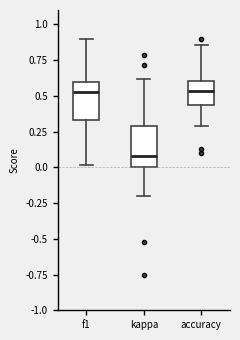

Reading left to right, read every box against the y-axis: the position of its median line, the range the box covers, and the ends of its whiskers. The values are not printed on the chart, so give them approximately, as read against the axis.

f1: median 0.50, box 0.35 to 0.60, whiskers 0.00 to 0.90
kappa: median 0.10, box 0.00 to 0.30, whiskers -0.20 to 0.60
accuracy: median 0.55, box 0.45 to 0.60, whiskers 0.30 to 0.85